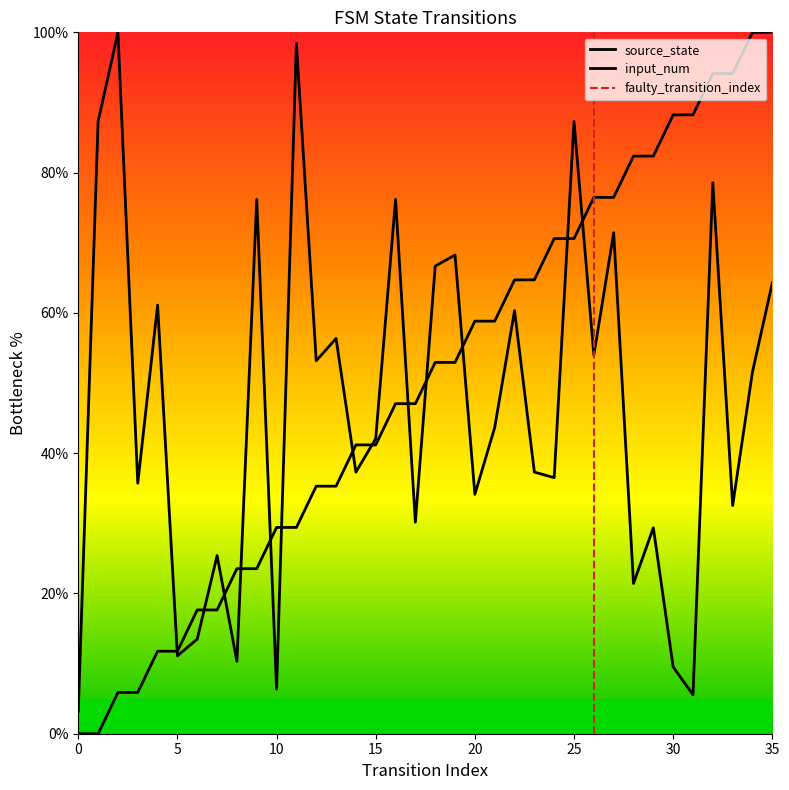

What is the value of the source_state point at the 12th from the left?

29.4